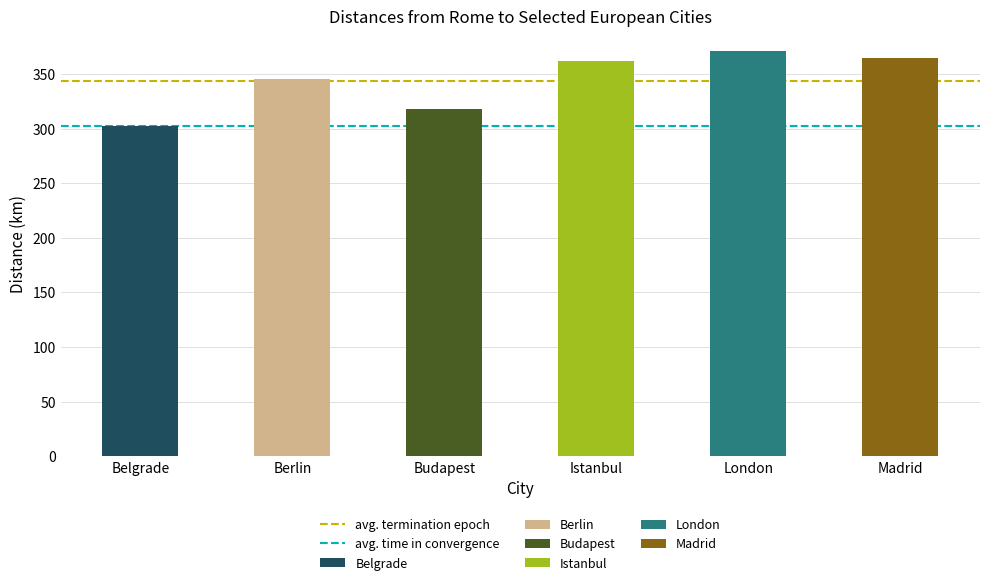

At which label does avg. time in convergence reach its peak?

Belgrade